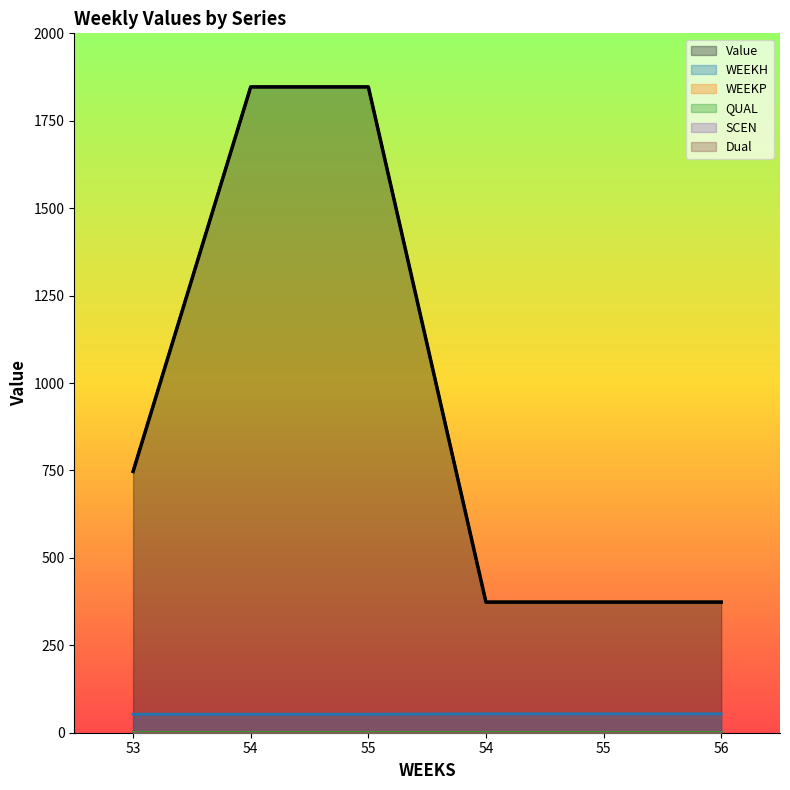

At which category does the chart reach its peak across all series?

54